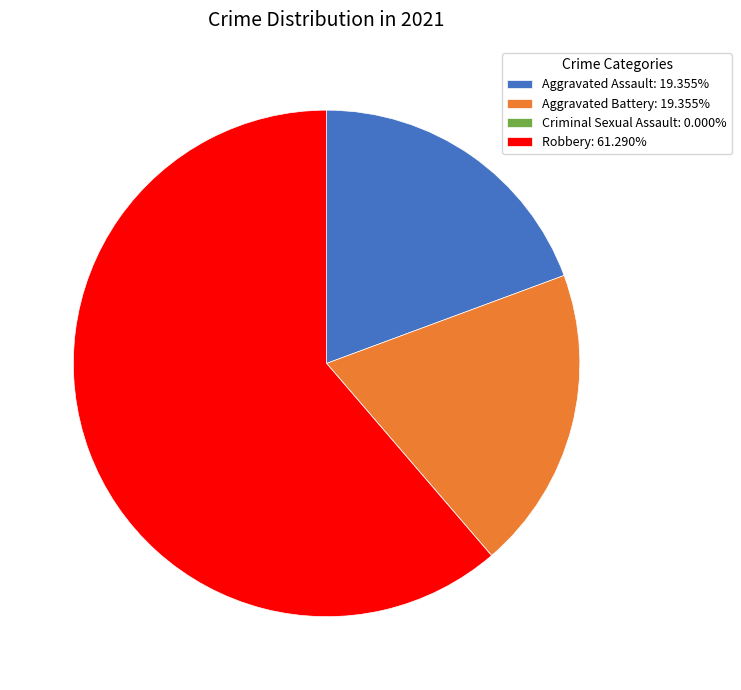

Do Aggravated Assault: 19.355% and Aggravated Battery: 19.355% together represent more than half of the pie?

No